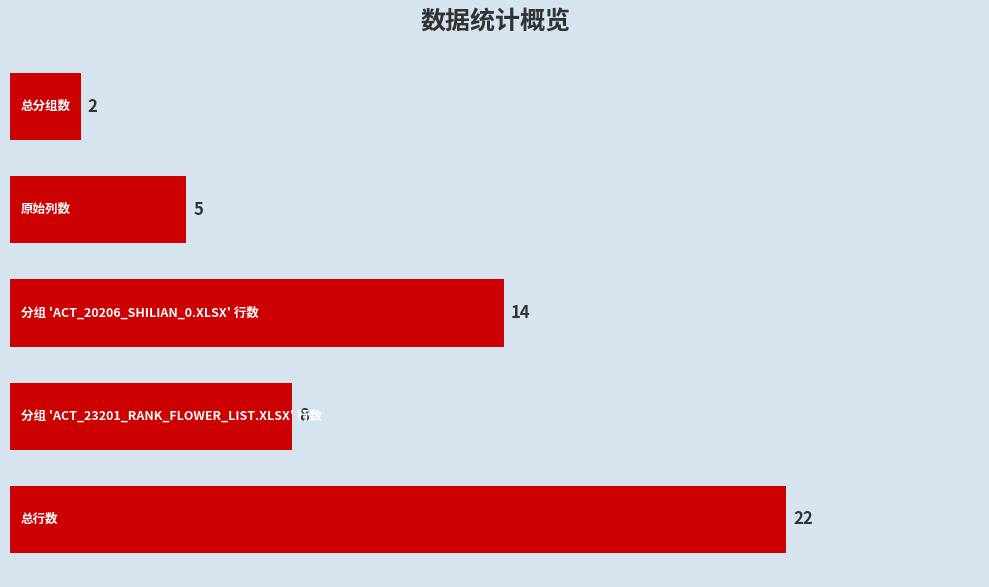

What is the average value?

10